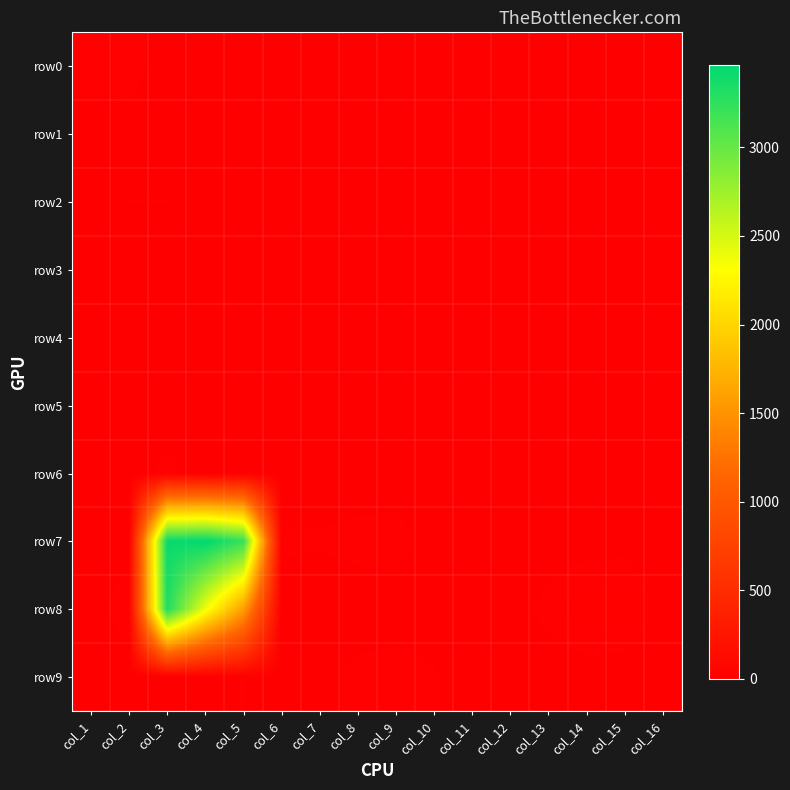

Reading left to right, what are all the values shown in this chart?

row0: col_1=22	col_2=24	col_3=1	col_4=2	col_5=3	col_6=0	col_7=0	col_8=0	col_9=1	col_10=0	col_11=0	col_12=0	col_13=0	col_14=0	col_15=0	col_16=0
row1: col_1=2	col_2=3	col_3=0	col_4=0	col_5=13	col_6=0	col_7=4	col_8=0	col_9=0	col_10=0	col_11=0	col_12=0	col_13=0	col_14=0	col_15=0	col_16=0
row2: col_1=8	col_2=14	col_3=14	col_4=0	col_5=6	col_6=0	col_7=0	col_8=0	col_9=0	col_10=0	col_11=0	col_12=2	col_13=0	col_14=0	col_15=0	col_16=0
row3: col_1=1	col_2=0	col_3=0	col_4=1	col_5=1	col_6=6	col_7=8	col_8=0	col_9=0	col_10=0	col_11=0	col_12=0	col_13=0	col_14=0	col_15=0	col_16=0
row4: col_1=5	col_2=4	col_3=0	col_4=0	col_5=4	col_6=0	col_7=0	col_8=0	col_9=0	col_10=0	col_11=2	col_12=4	col_13=0	col_14=0	col_15=0	col_16=0
row5: col_1=0	col_2=1	col_3=0	col_4=6	col_5=8	col_6=0	col_7=0	col_8=0	col_9=0	col_10=0	col_11=0	col_12=0	col_13=0	col_14=0	col_15=0	col_16=0
row6: col_1=10	col_2=0	col_3=20	col_4=0	col_5=8	col_6=0	col_7=0	col_8=0	col_9=0	col_10=0	col_11=0	col_12=2	col_13=6	col_14=6	col_15=0	col_16=0
row7: col_1=0	col_2=7	col_3=3418	col_4=3467	col_5=3221	col_6=18	col_7=16	col_8=21	col_9=24	col_10=0	col_11=0	col_12=0	col_13=0	col_14=3	col_15=6	col_16=0
row8: col_1=1	col_2=27	col_3=3318	col_4=2383	col_5=1590	col_6=0	col_7=0	col_8=0	col_9=0	col_10=0	col_11=0	col_12=4	col_13=20	col_14=40	col_15=39	col_16=0
row9: col_1=3	col_2=0	col_3=1	col_4=9	col_5=14	col_6=2	col_7=8	col_8=20	col_9=24	col_10=16	col_11=0	col_12=0	col_13=0	col_14=0	col_15=0	col_16=0